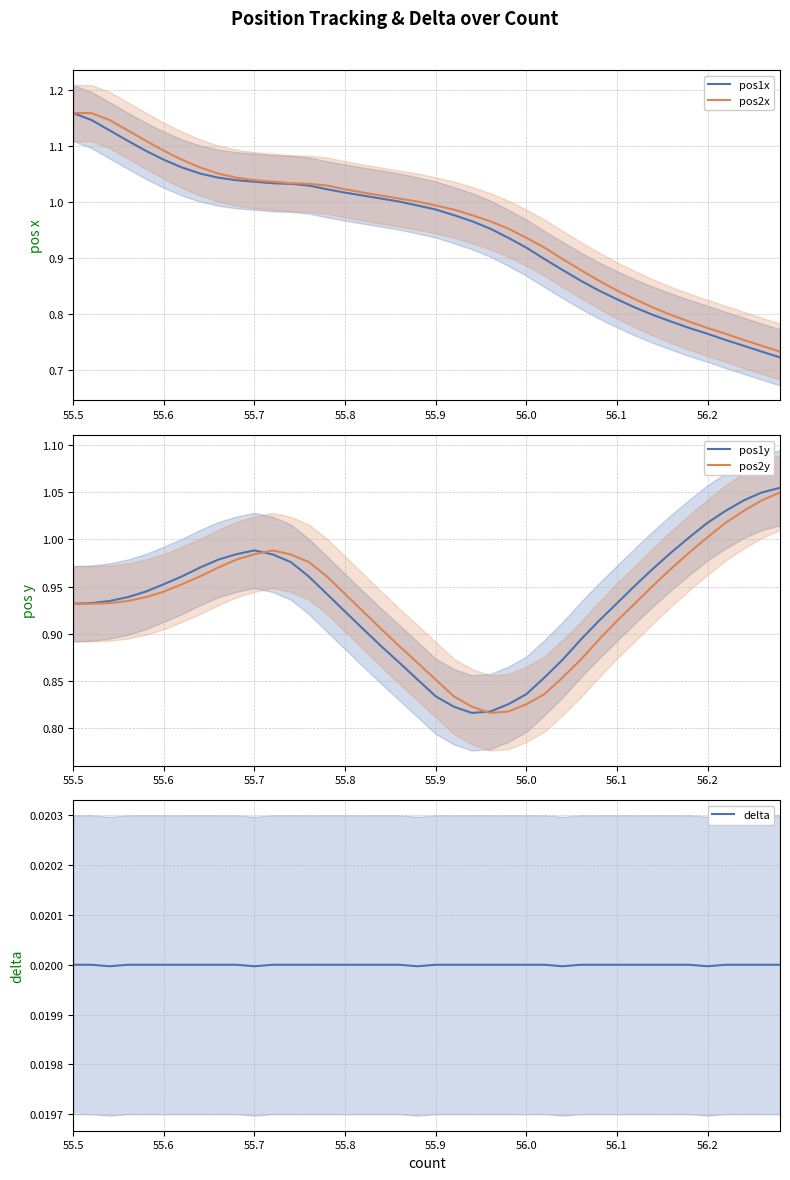

At how many categories does at least one series exceed 0?

40